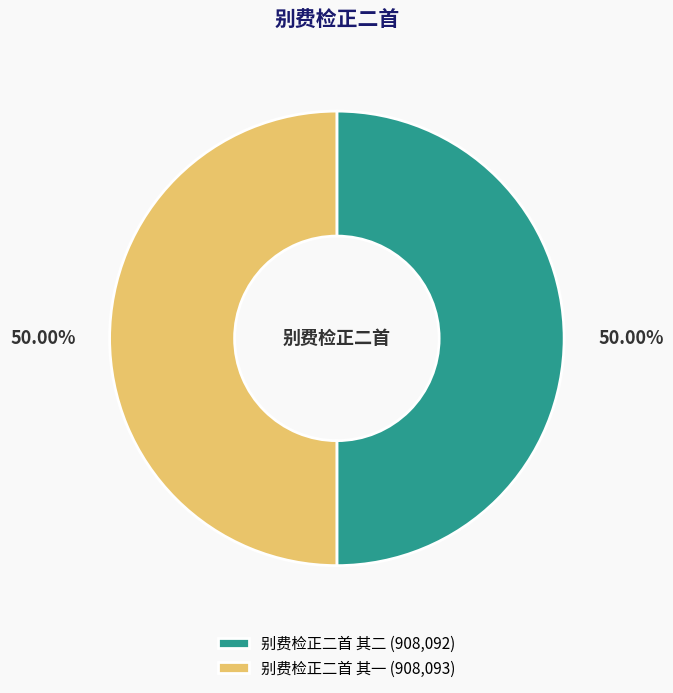

What is the ratio of the value at 别费检正二首 其二 (908,092) to the value at 别费检正二首 其一 (908,093)?

1.0